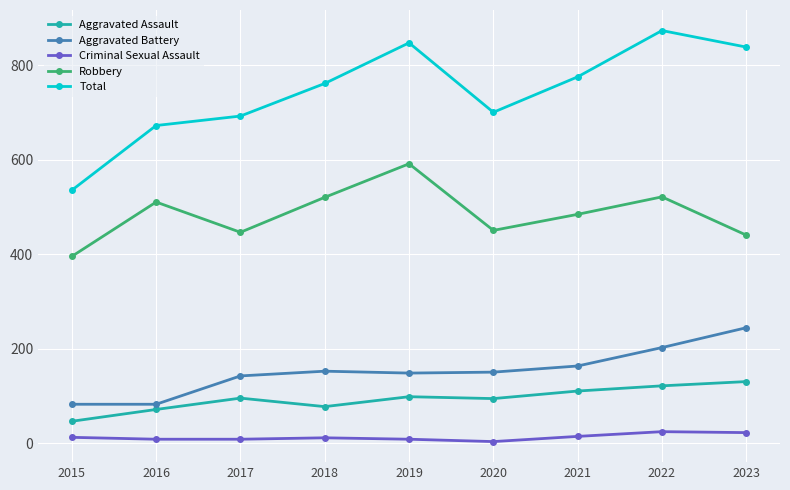

What is the average value of the Total series?

744